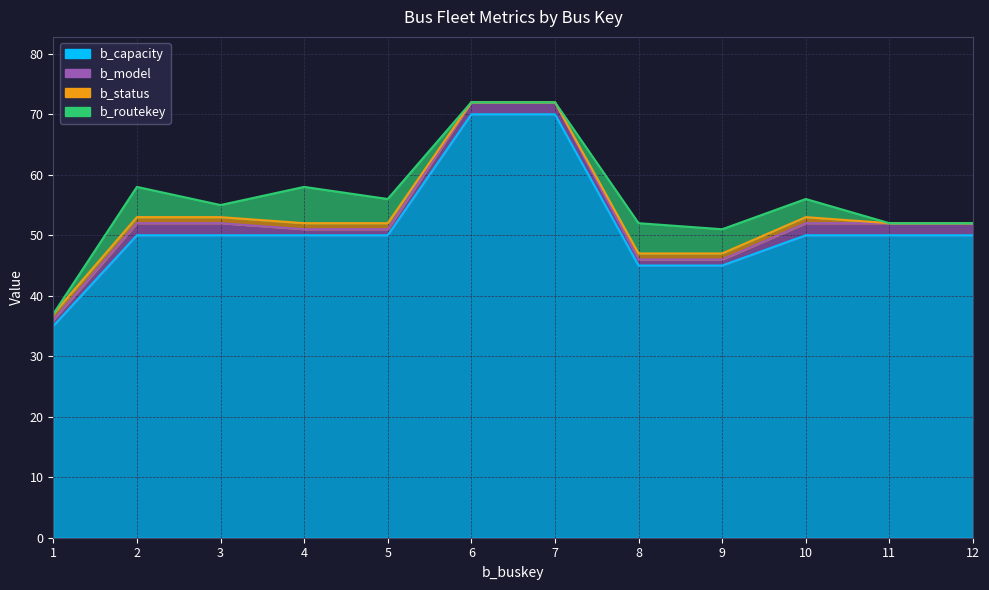

Which series changed the most between 3 and 12?

b_routekey